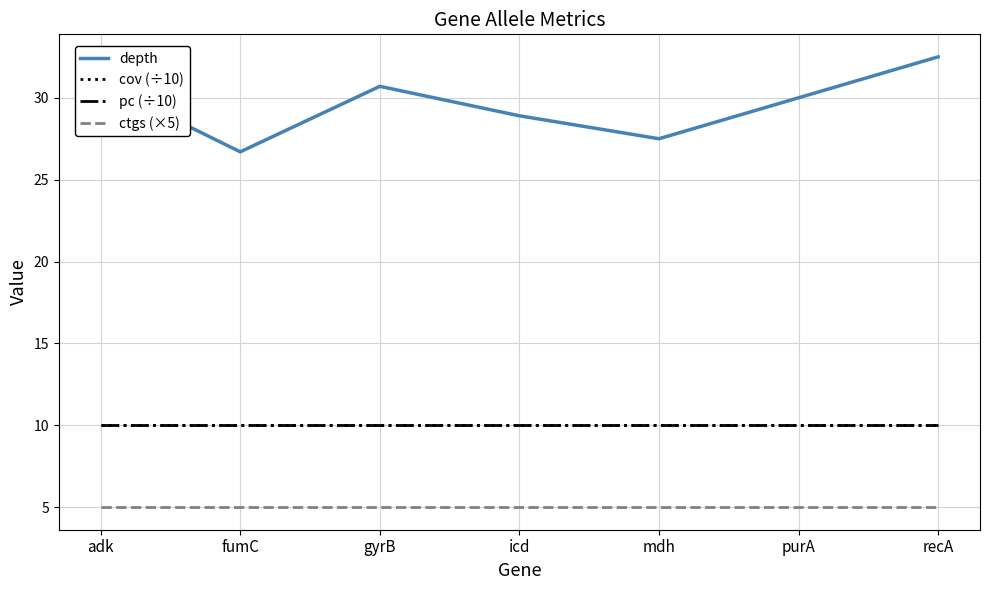

Which category has the highest value across all series?

recA